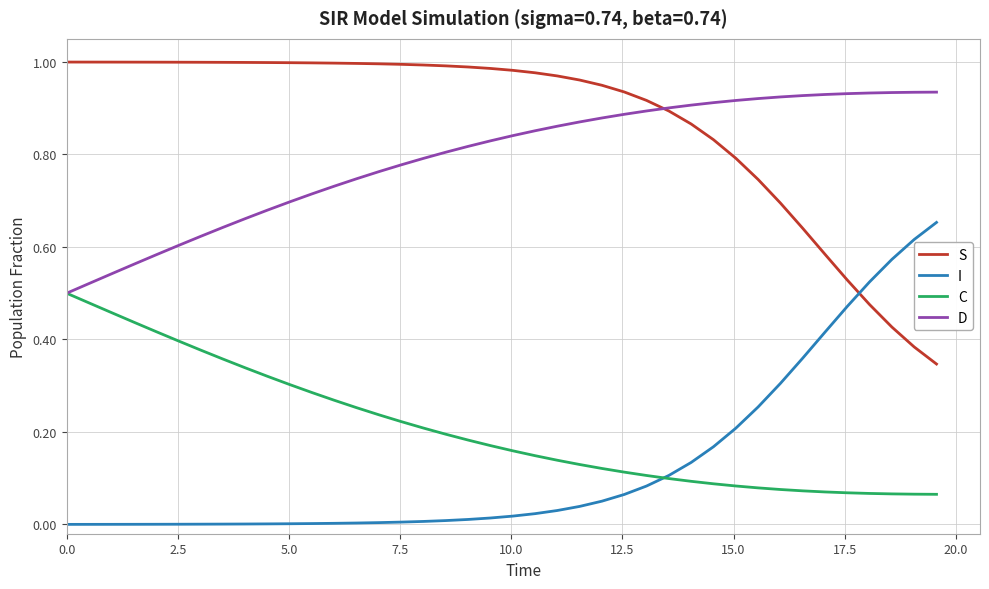

How many times do I and C cross each other?

1